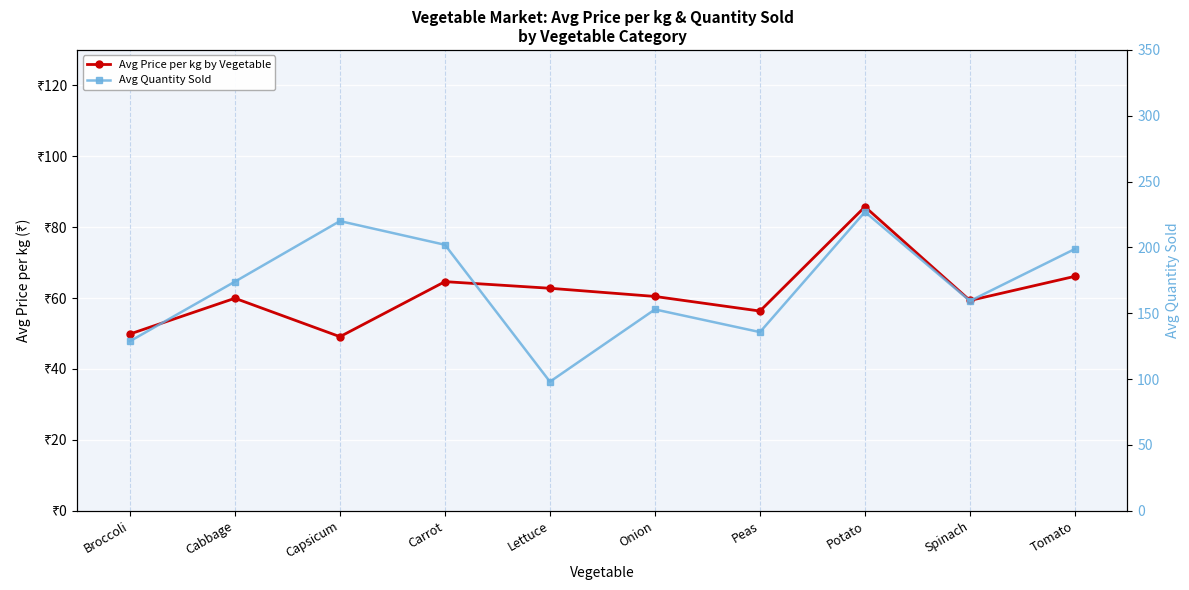

What is the sum of all Avg Quantity Sold values?

1696.5